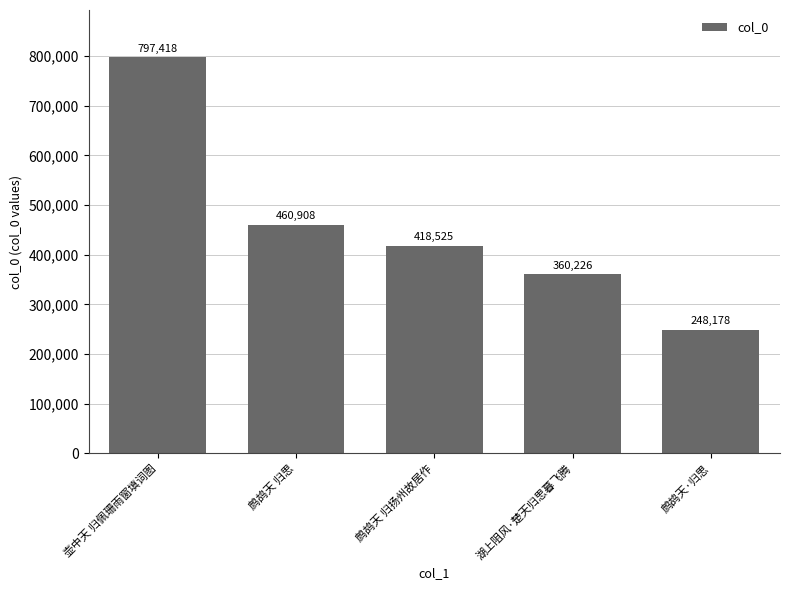

List the labels in order of value, largest first.

壶中天 归佩珊雨窗填词图, 鹧鸪天 归思, 鹧鸪天 归扬州故居作, 湖上阻风·楚天归思暮飞腾, 鹧鸪天·归思